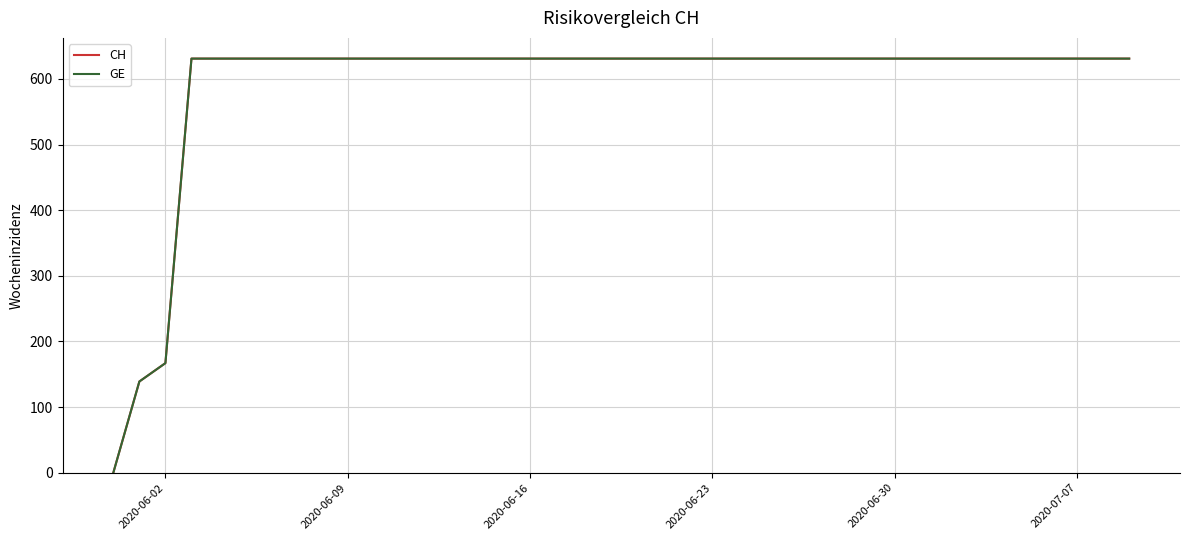

Is this an area chart (filled region under the line)?

No